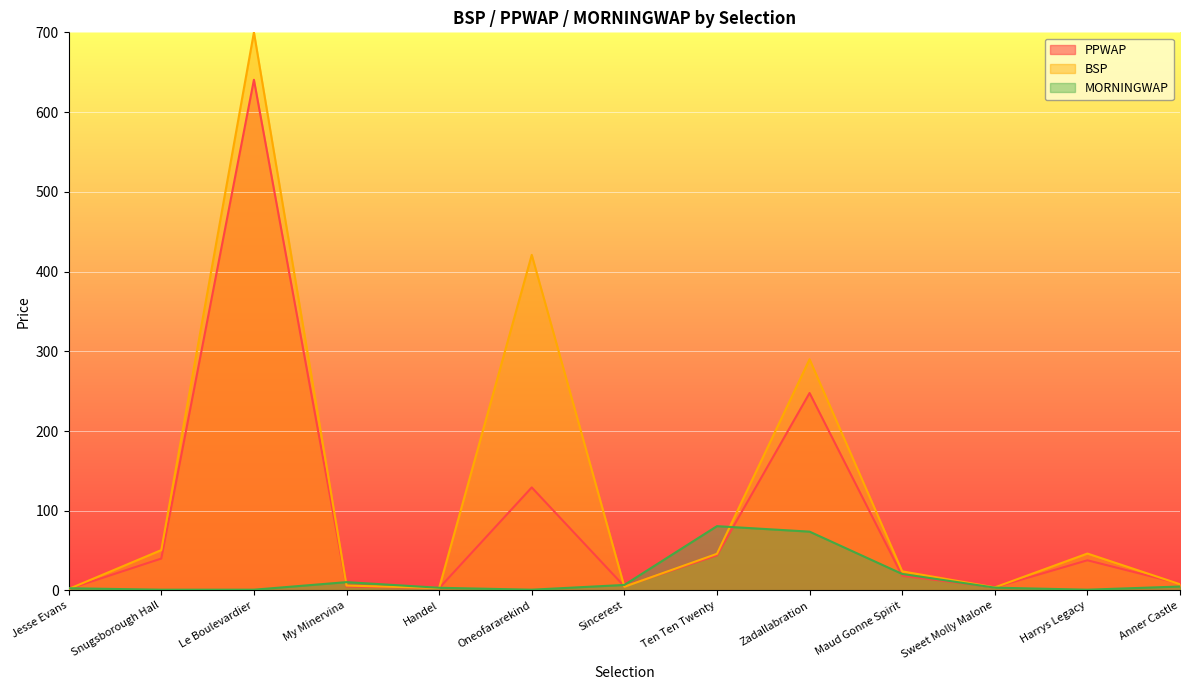

What position from the right is Snugsborough Hall?

12